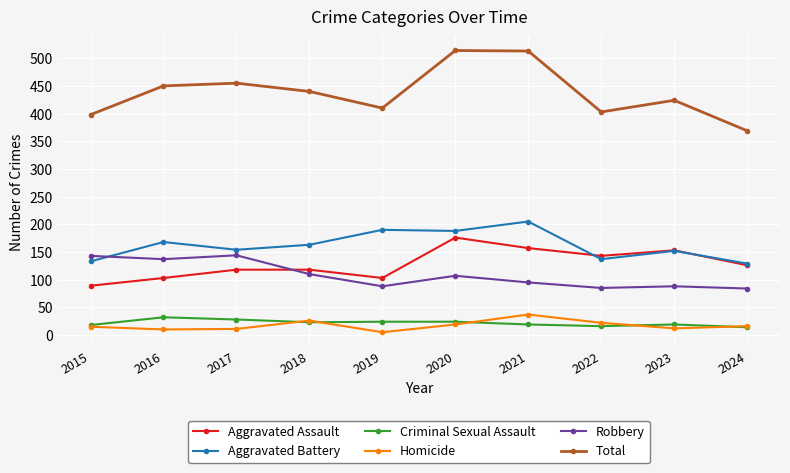

What are all the series names shown in the legend?

Aggravated Assault, Aggravated Battery, Criminal Sexual Assault, Homicide, Robbery, Total